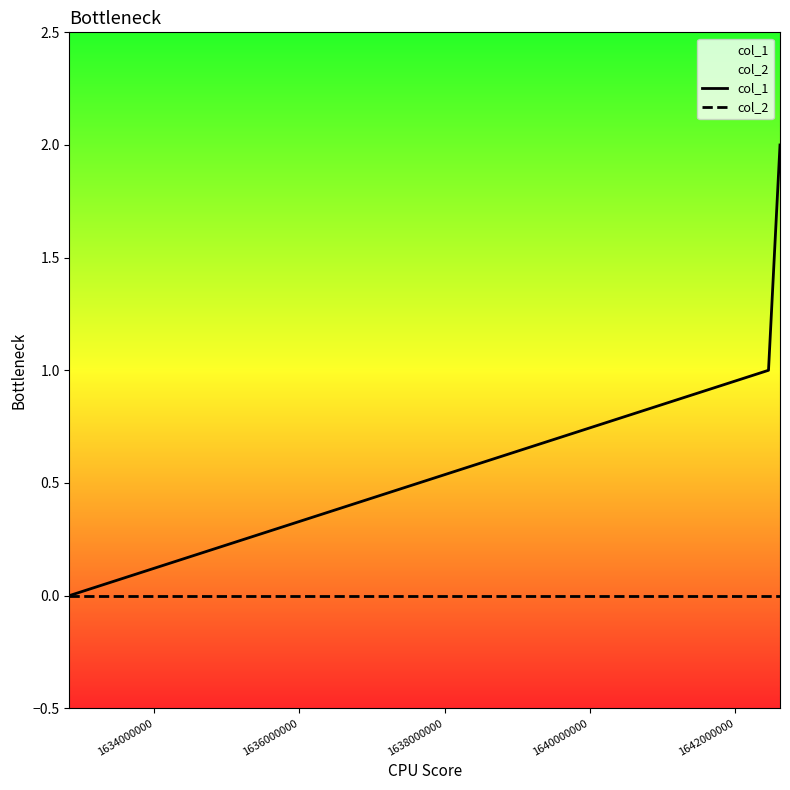

How many data points does each series have?

3